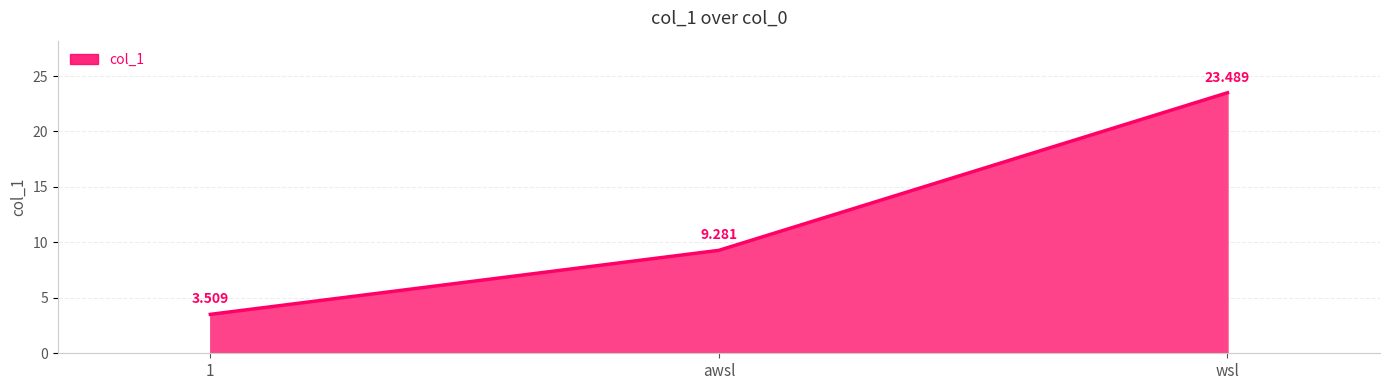

How many values are below 9?

1